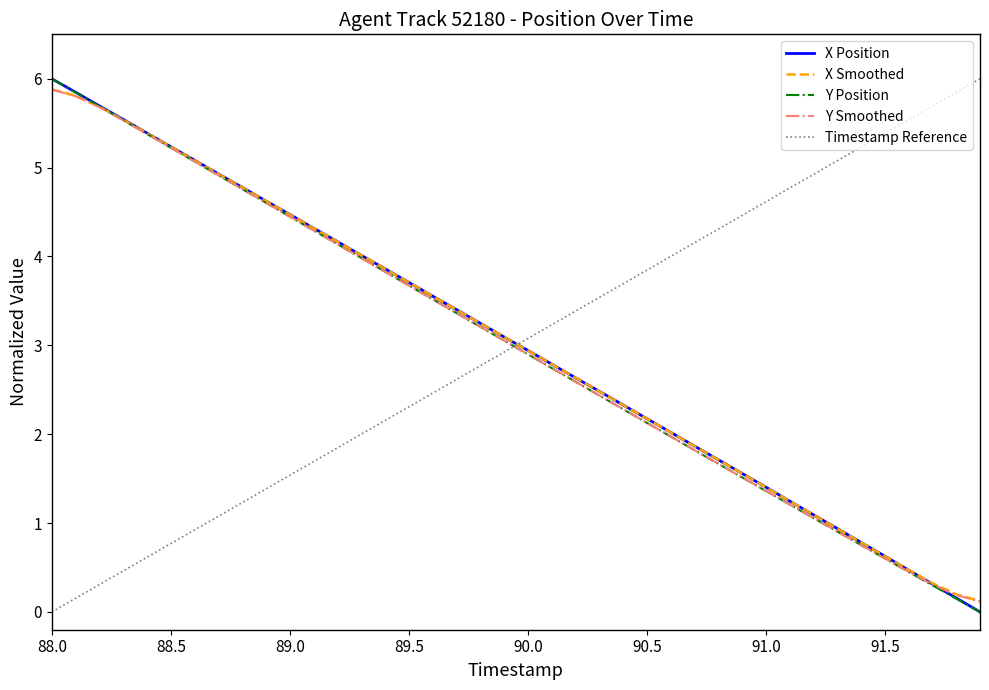

What is the maximum value for Y Smoothed?

5.9